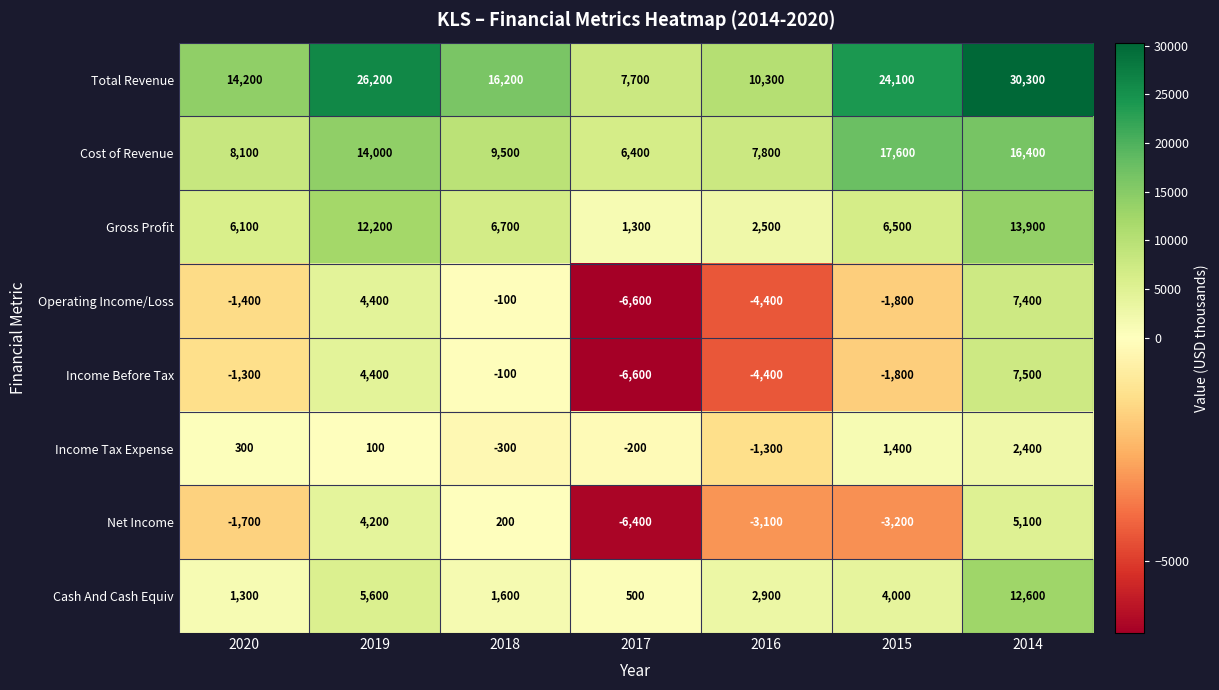

The Operating Income/Loss series shows -492 at 2015. True or false?

False